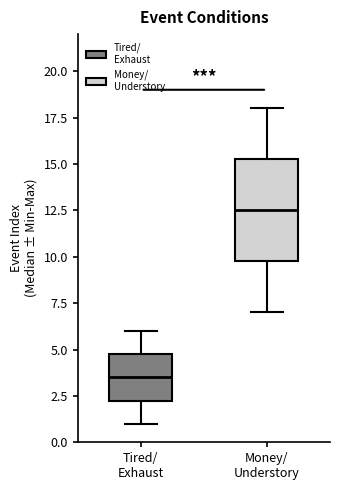

Where does the lower whisker of the box for Tired/ Exhaust end on the y-axis? The values are not printed on the chart, so give them approximately, as read against the axis.

1.0